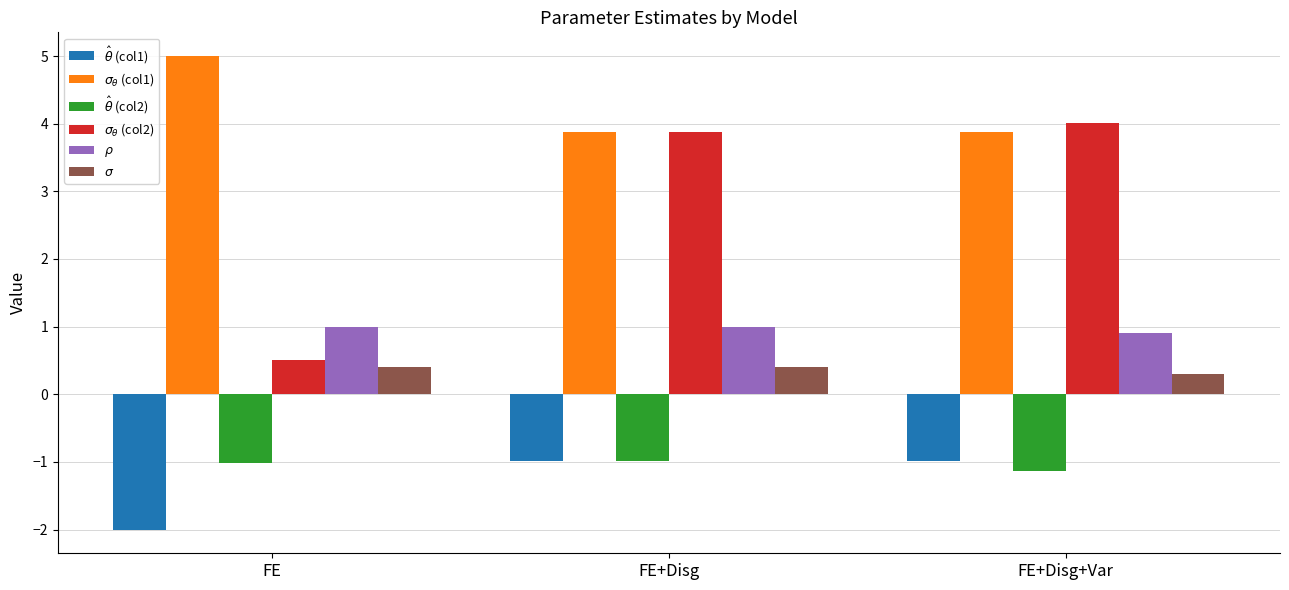

What is the maximum value shown in the chart?

5.0